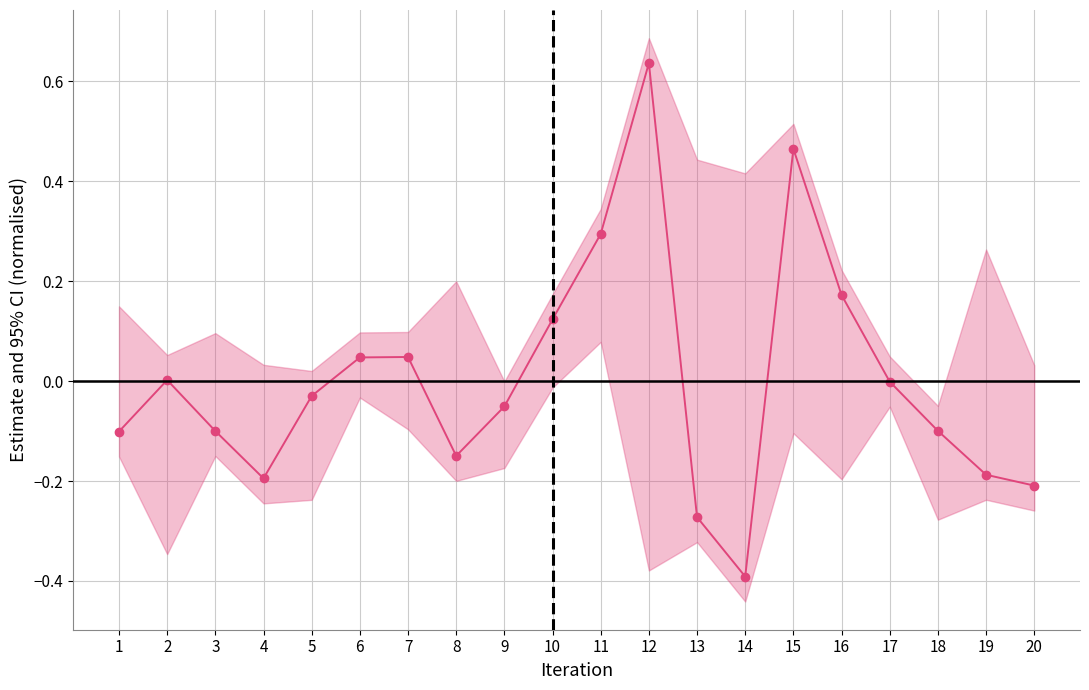

What is the change in value from 2 to 15?

+0.5